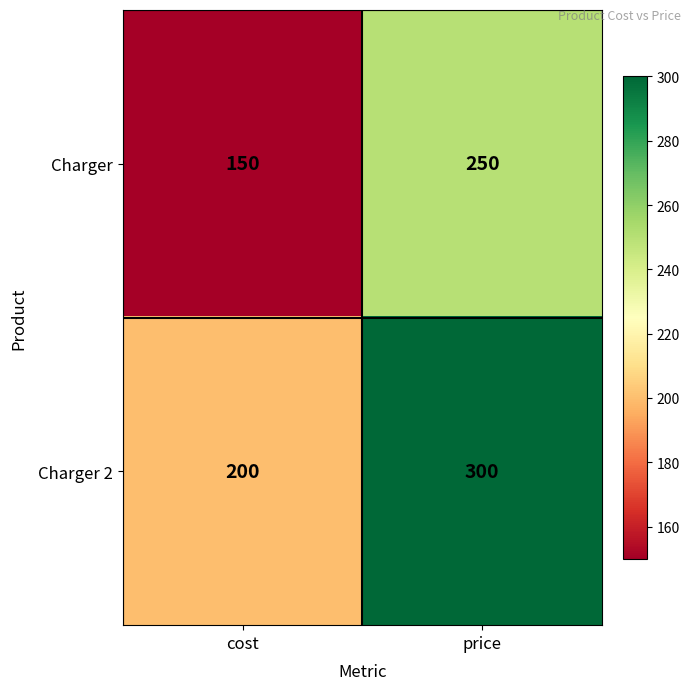

How many distinct data groups are displayed?

2